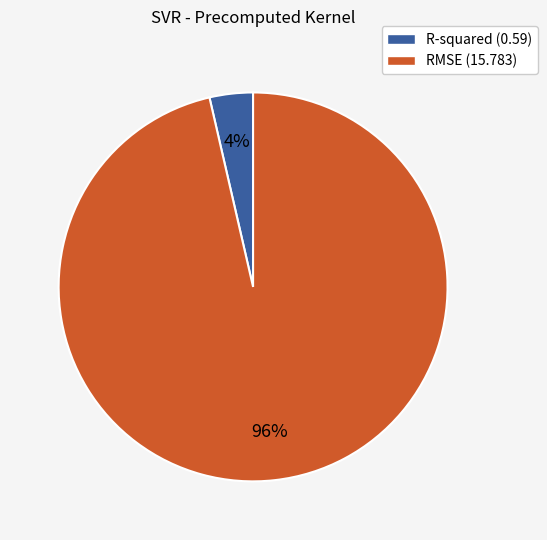

Is it true that RMSE is 96% of the pie?

True